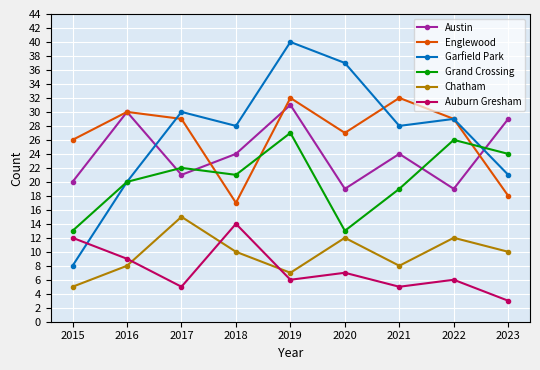

True or false: Austin has a value of 14 at 2021.

False